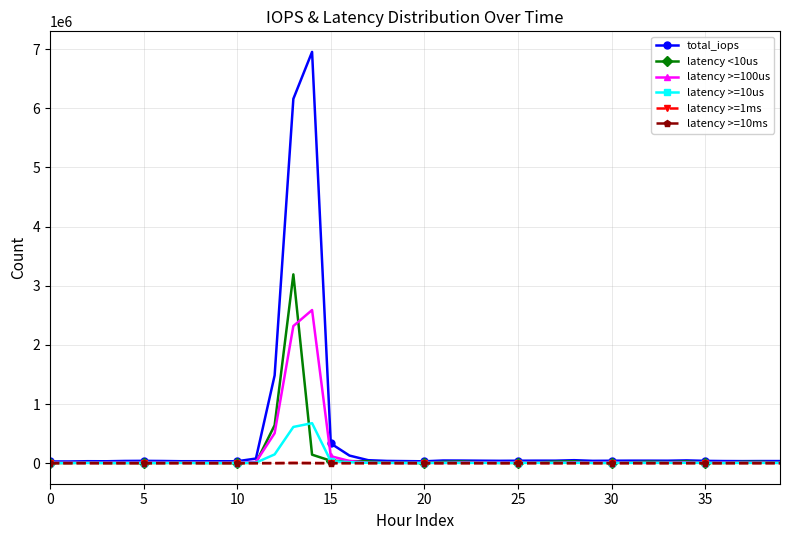

What is the greatest value displayed?

6954101